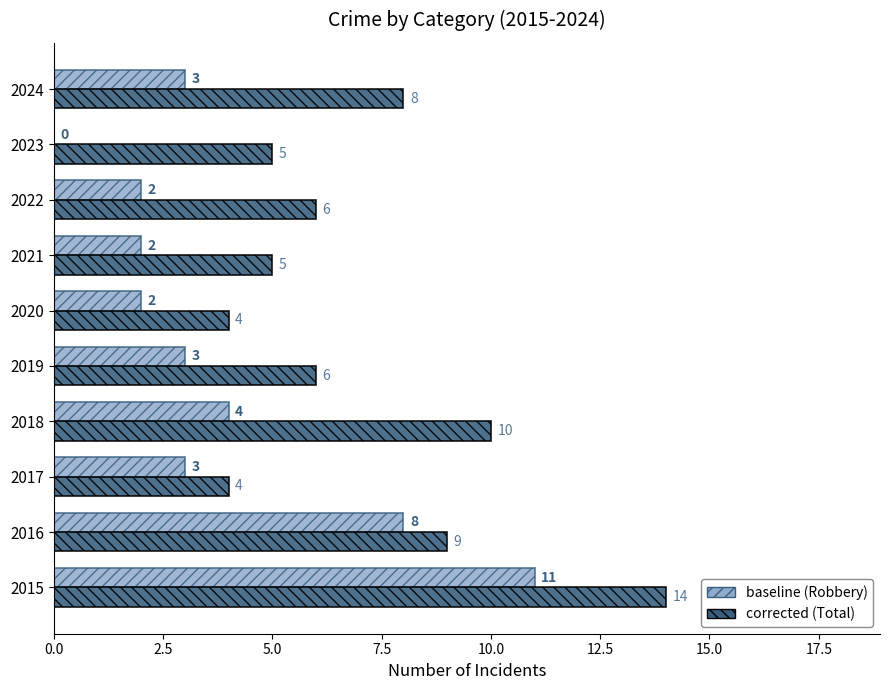

What is the total value across all series at 2018?

14